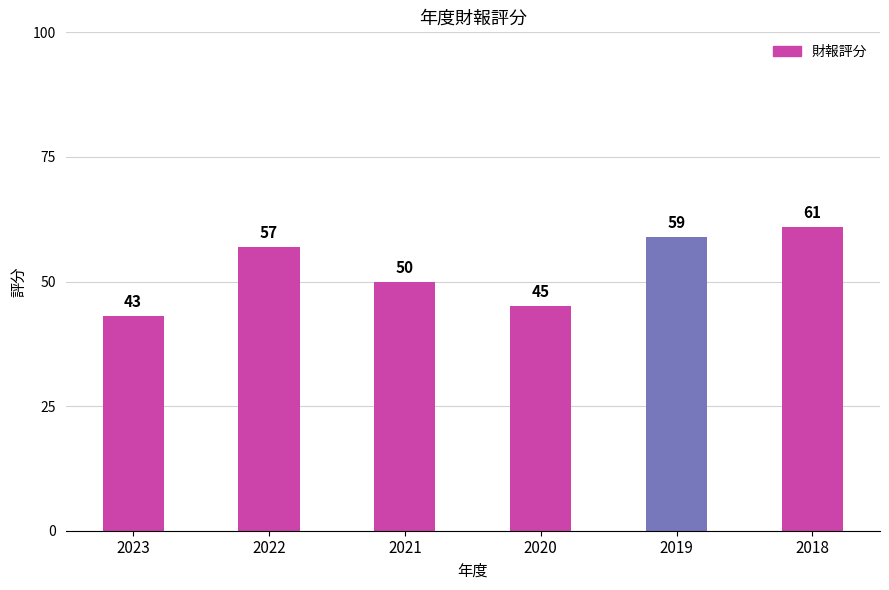

Rank the categories by value from highest to lowest.

2018, 2019, 2022, 2021, 2020, 2023